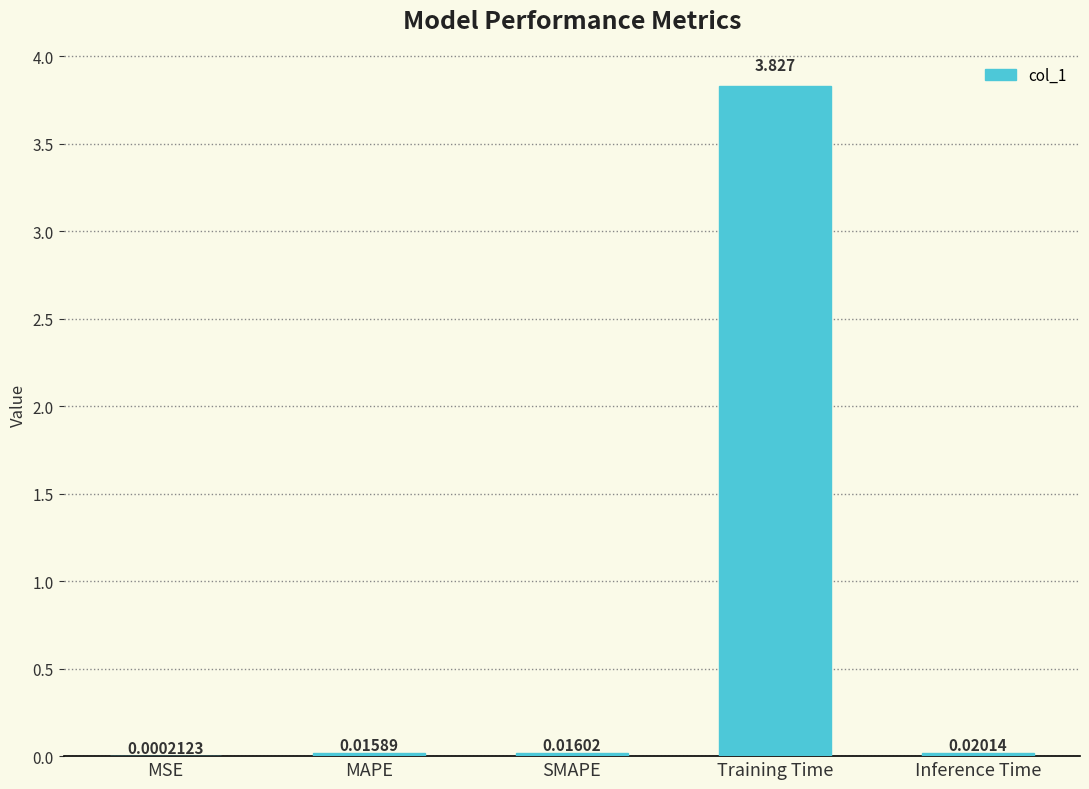

Which has a higher value, Training Time or Inference Time?

Training Time